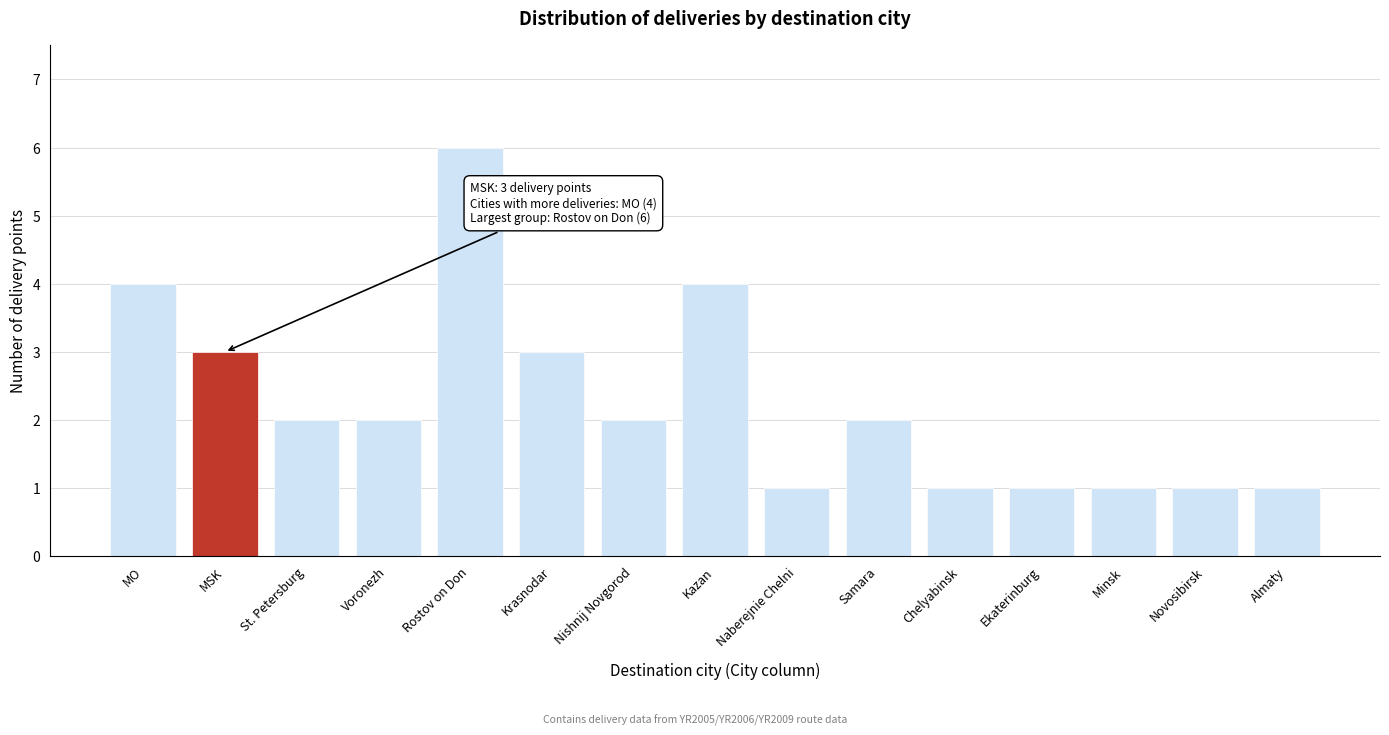

Reading right to left, list all the values displayed in this chart.

Almaty=1	Novosibirsk=1	Minsk=1	Ekaterinburg=1	Chelyabinsk=1	Samara=2	Naberejnie Chelni=1	Kazan=4	Nishnij Novgorod=2	Krasnodar=3	Rostov on Don=6	Voronezh=2	St. Petersburg=2	MSK=3	MO=4